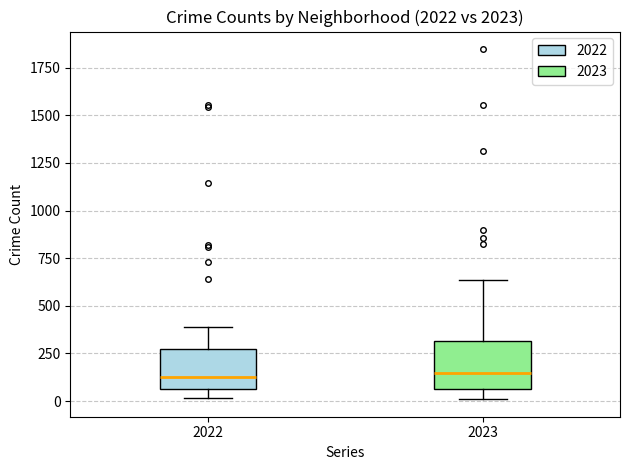

Reading left to right, transcribe this box plot: for each box, give where its median line is, the range the box spans, and where its two whiskers end, as read against the y-axis. The values are not printed on the chart, so give them approximately, as read against the axis.

2022: median 100, box 50 to 250, whiskers 0 to 400
2023: median 150, box 50 to 300, whiskers 0 to 650